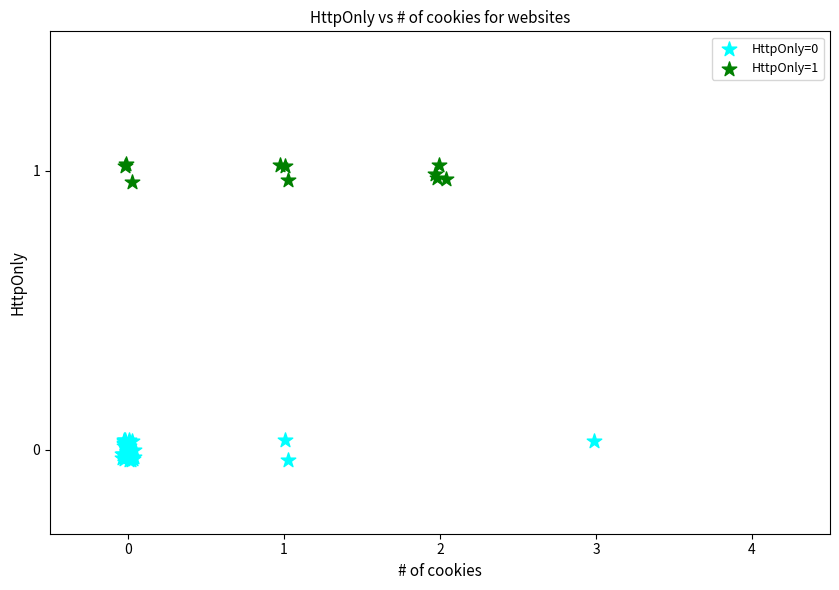

Which series contains the highest Y value?

HttpOnly=1